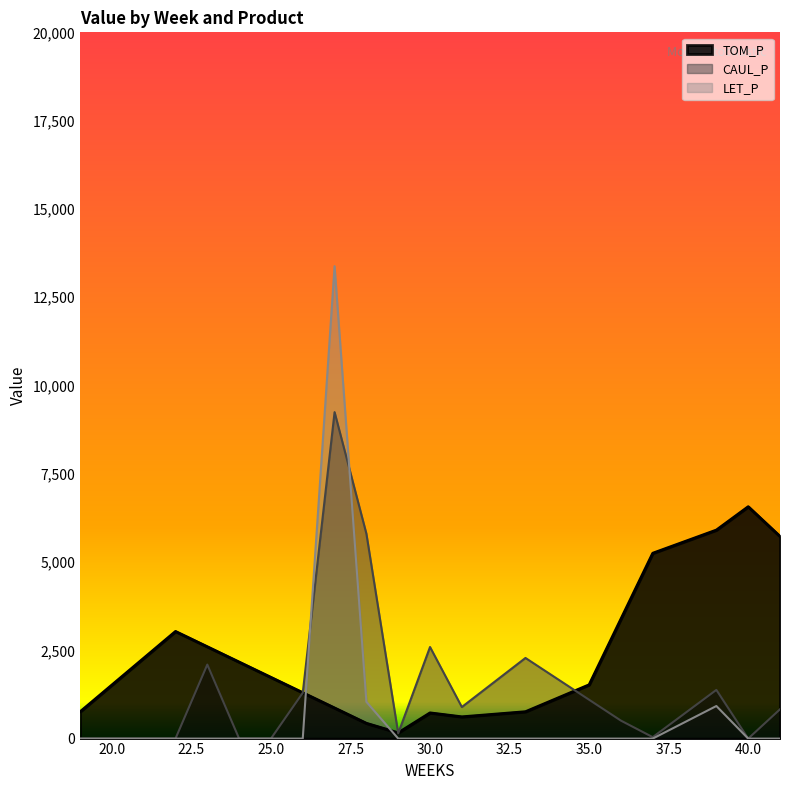

How many intersections are there between TOM_P and CAUL_P?

4